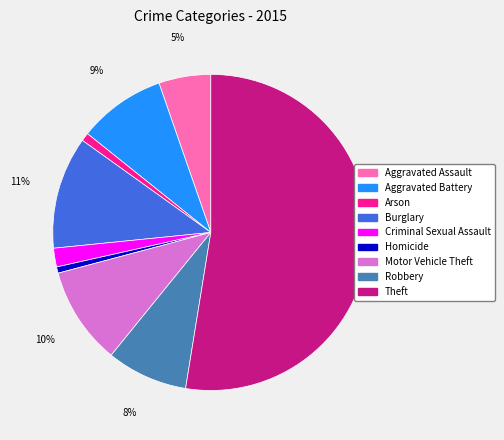

To the nearest percent, what is the average slice percentage?

11%